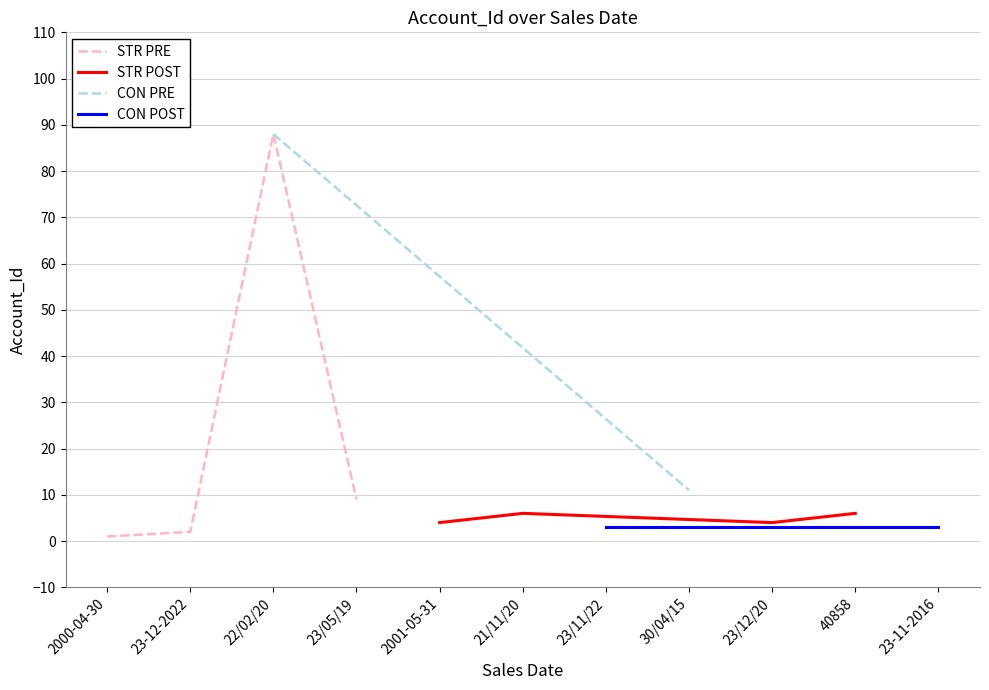

Where does the data first go above 4?

22/02/20